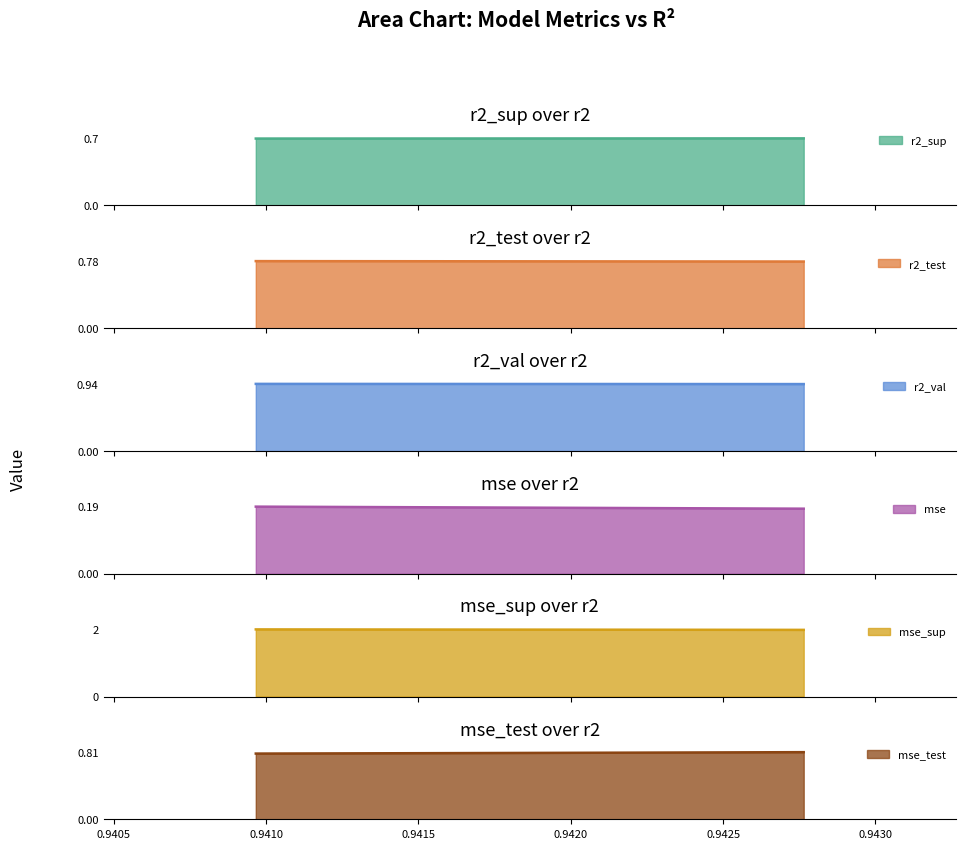

True or false: mse has more than 1 interior local peaks.

False